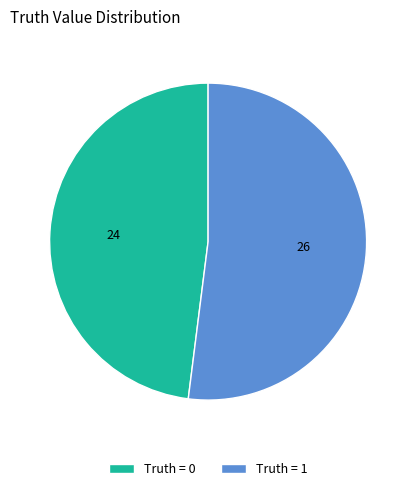

What is the majority slice?

Truth = 1